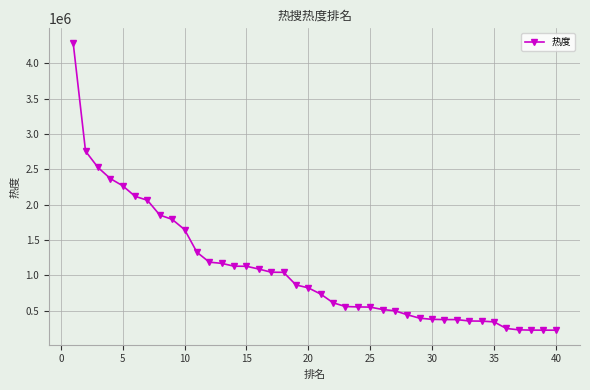

What is the average value?

1066343